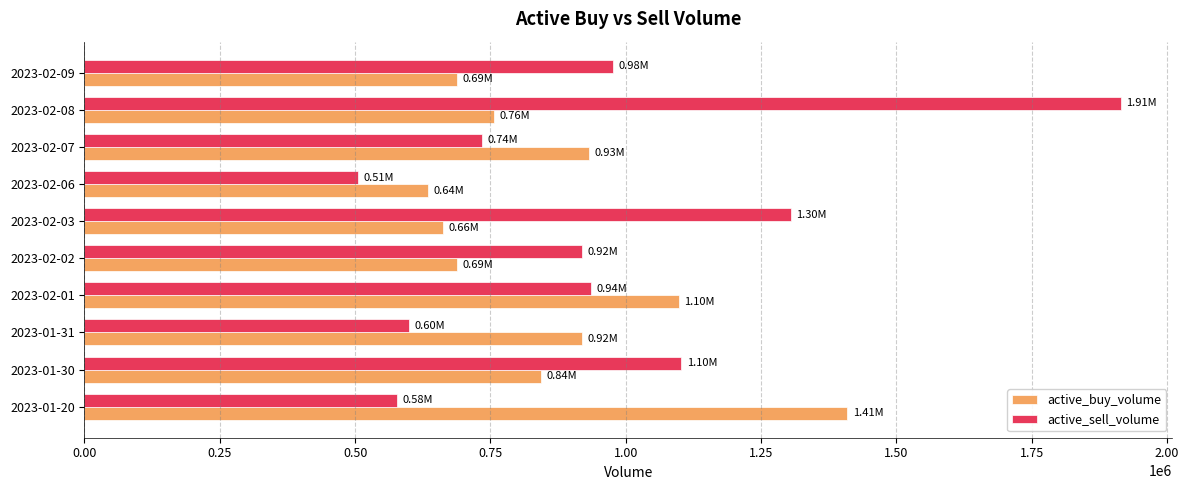

Which series changed the most between 2023-02-01 and 2023-02-02?

active_buy_volume